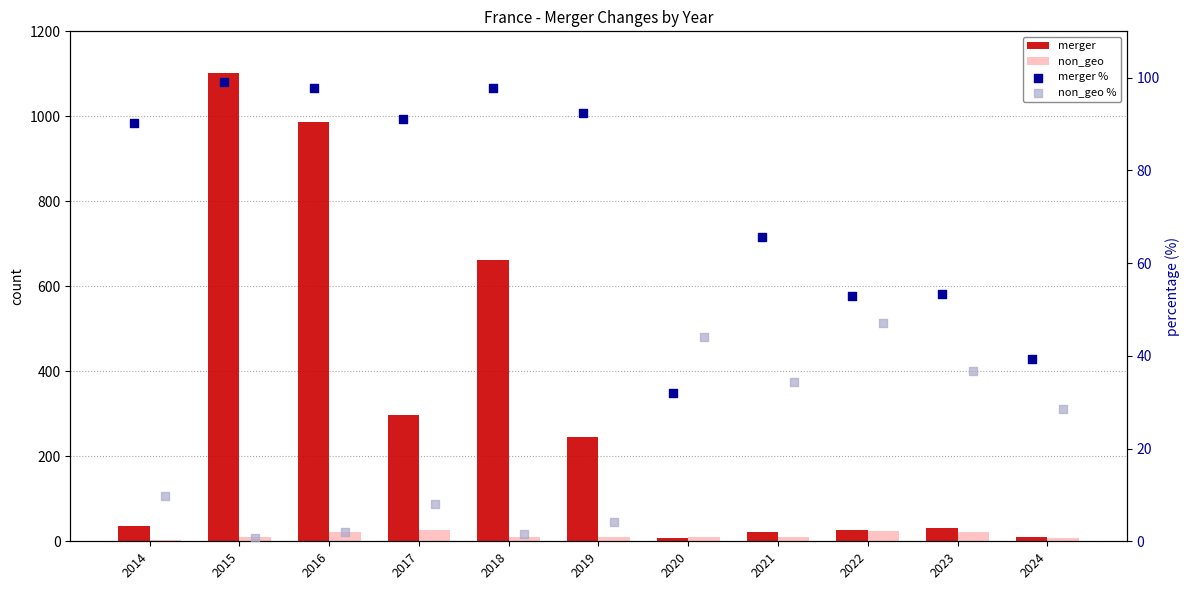

Which series reaches the minimum Y coordinate?

non_geo %